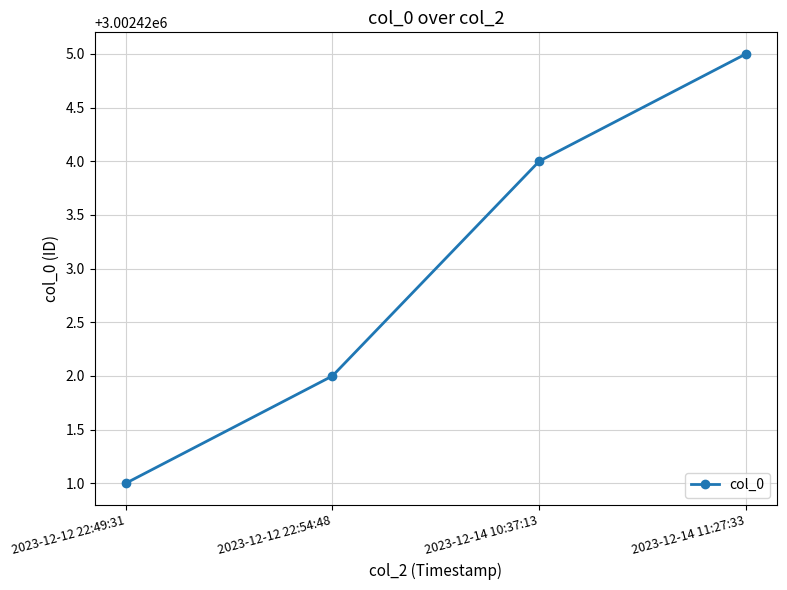

What is the value of the 3rd point from the left?

3002424